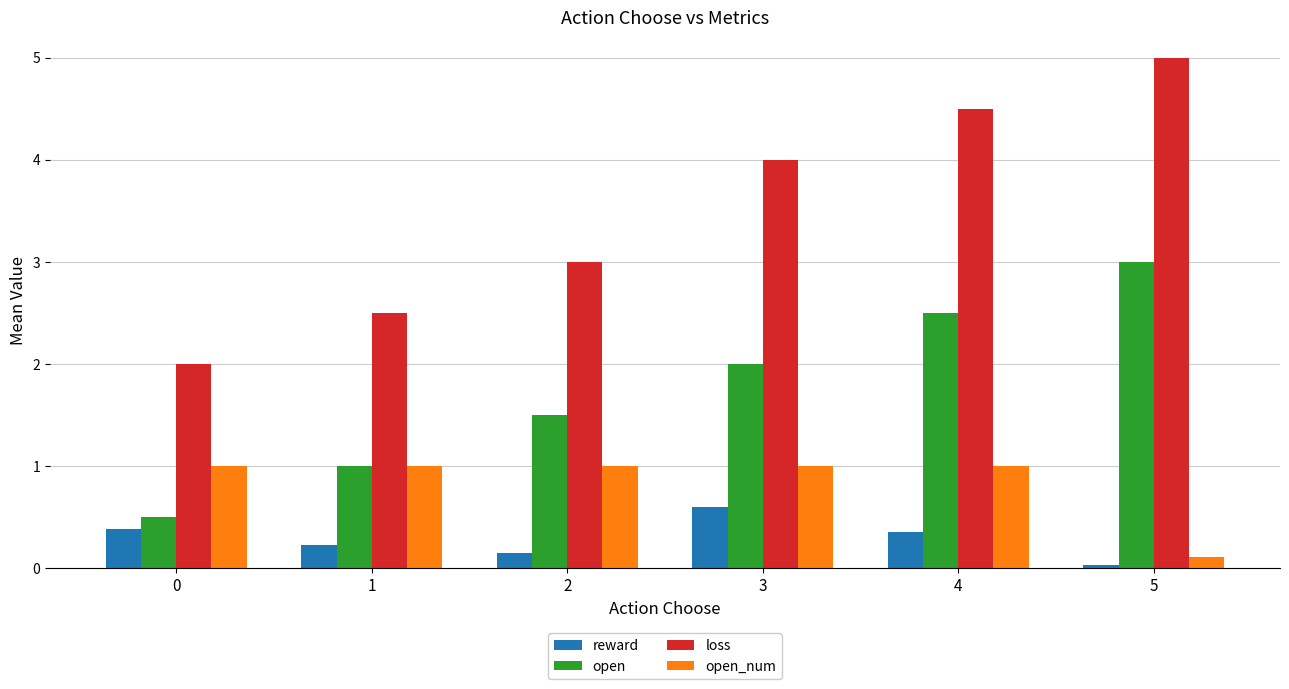

At how many categories does at least one series exceed 0?

6